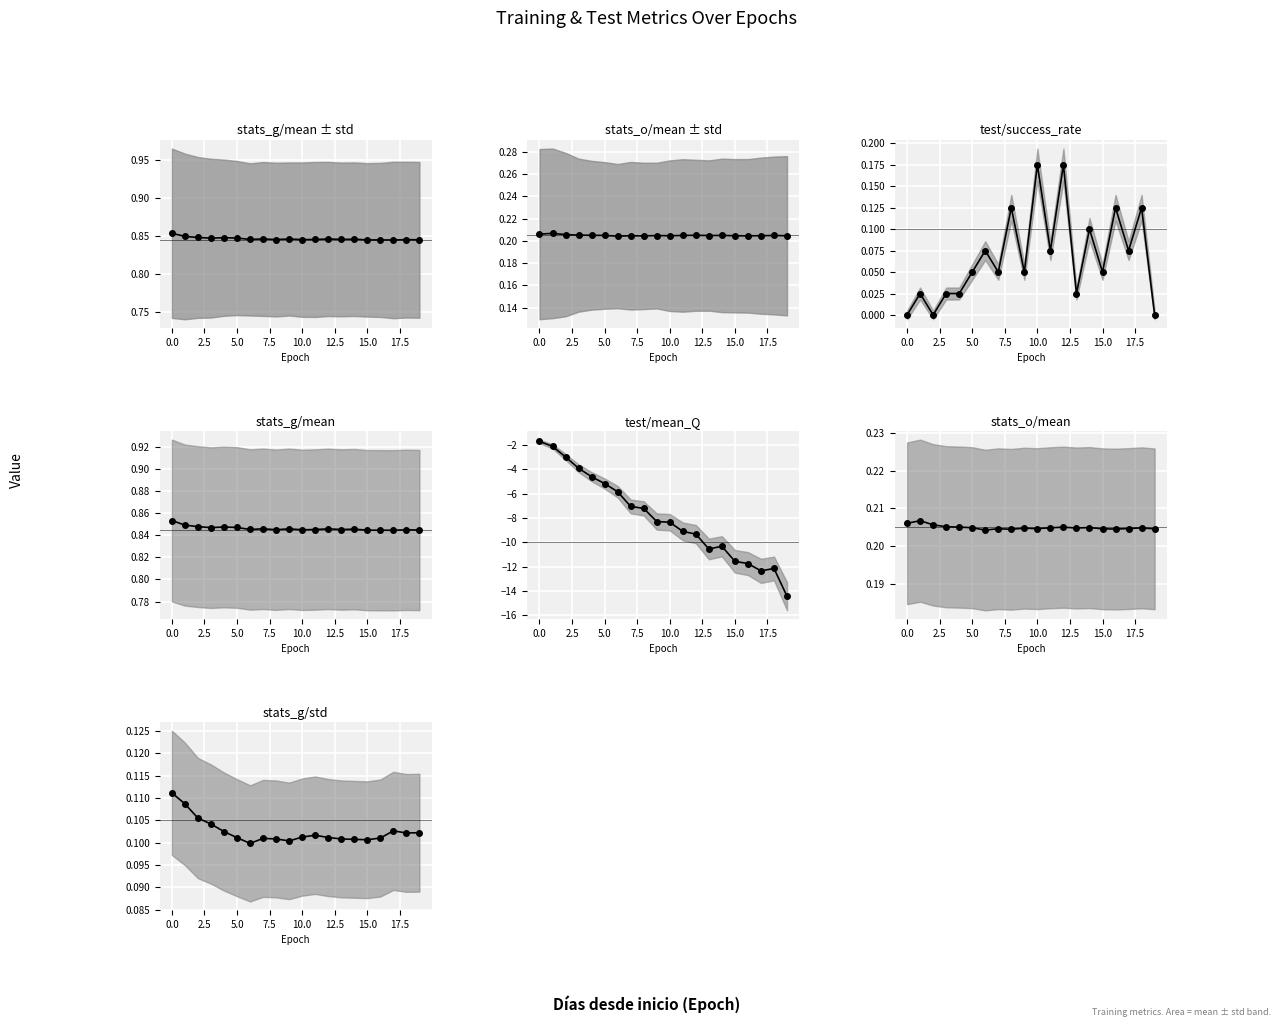

What is the average value of the test/success_rate line series?

0.1